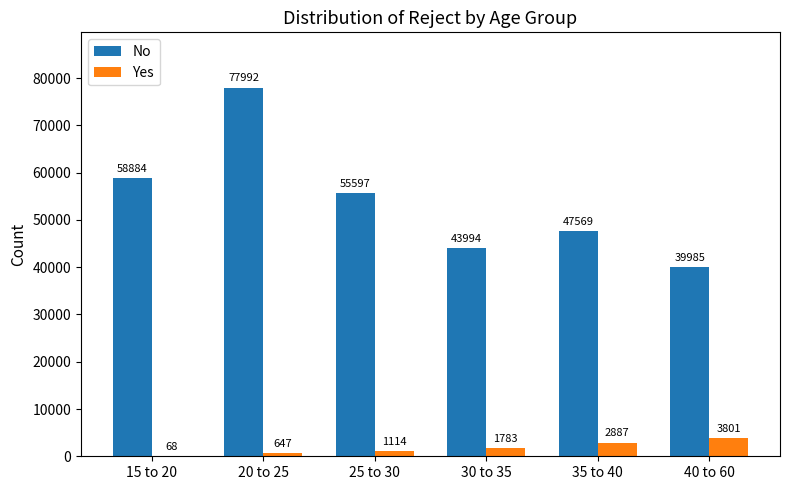

Are the bars horizontal?

No